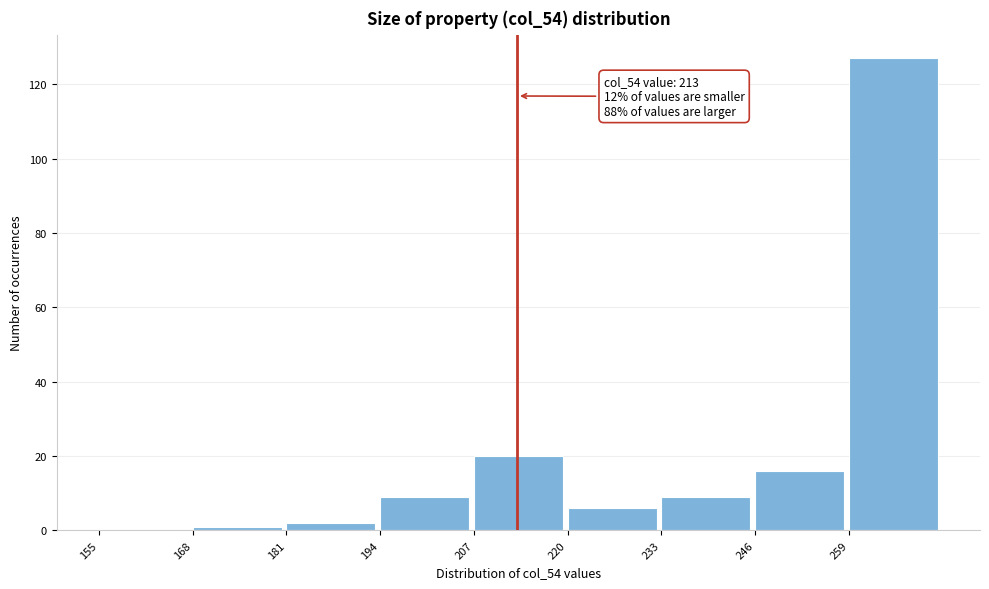

Over which range of the x-axis is the bar tallest?

259 to 272